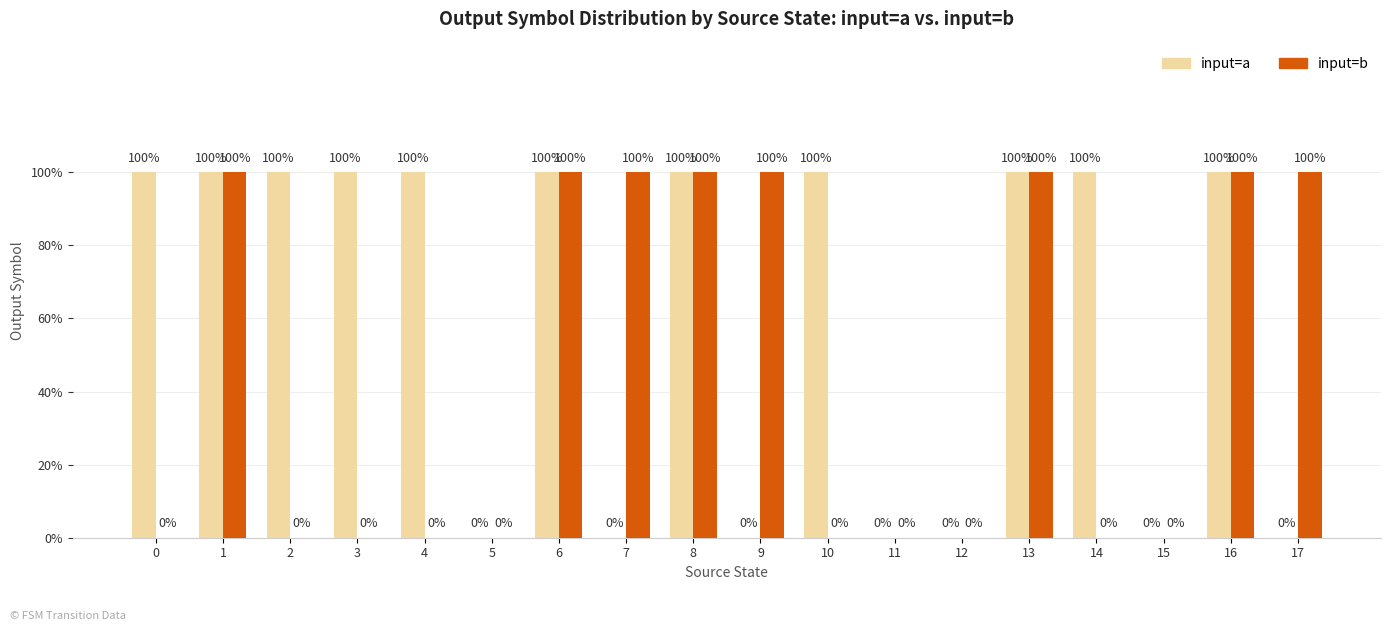

Which series has the largest range (max minus min)?

input=a